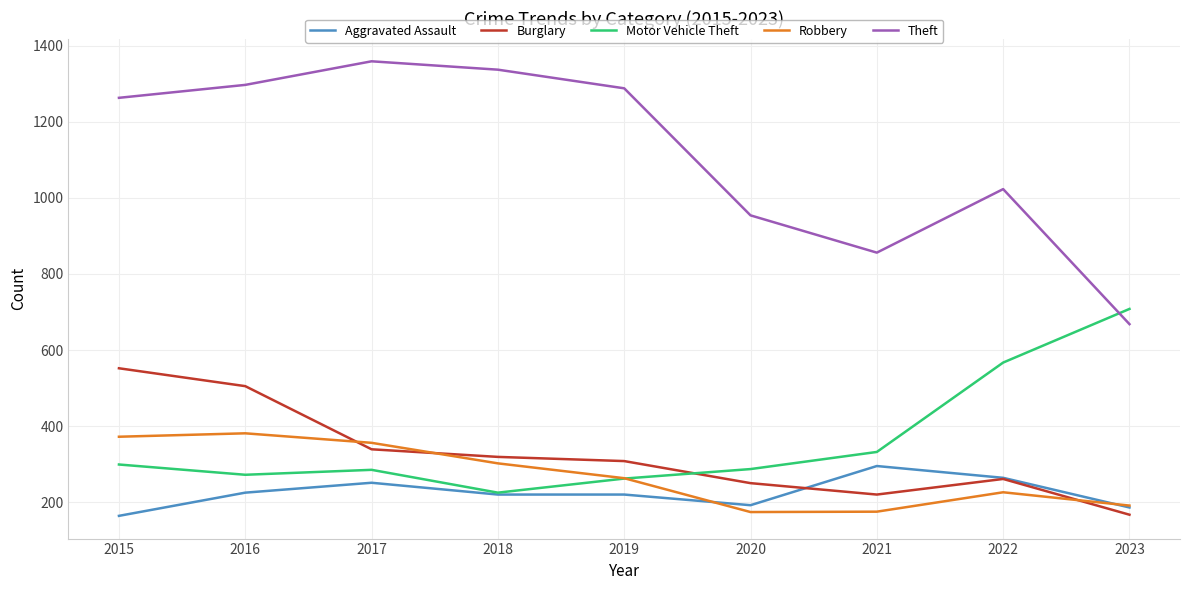

At which label is Theft closest to 1013?

2022